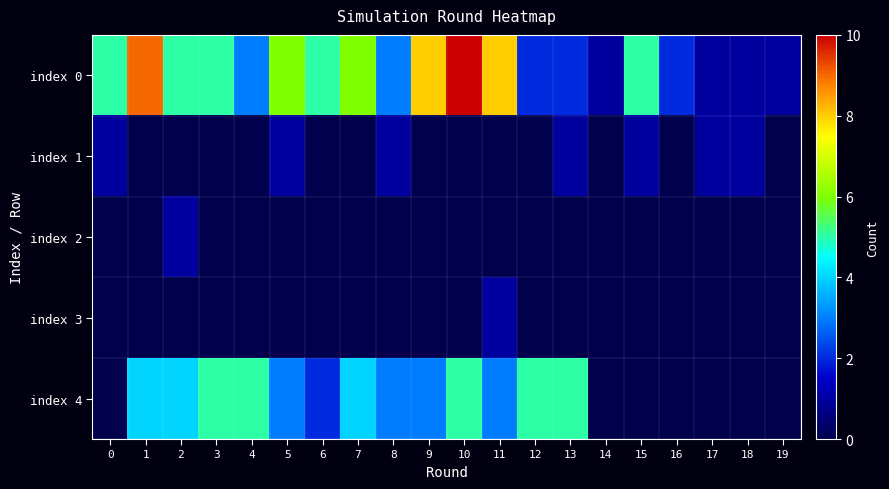

Which series has the largest total across all categories?

index 0